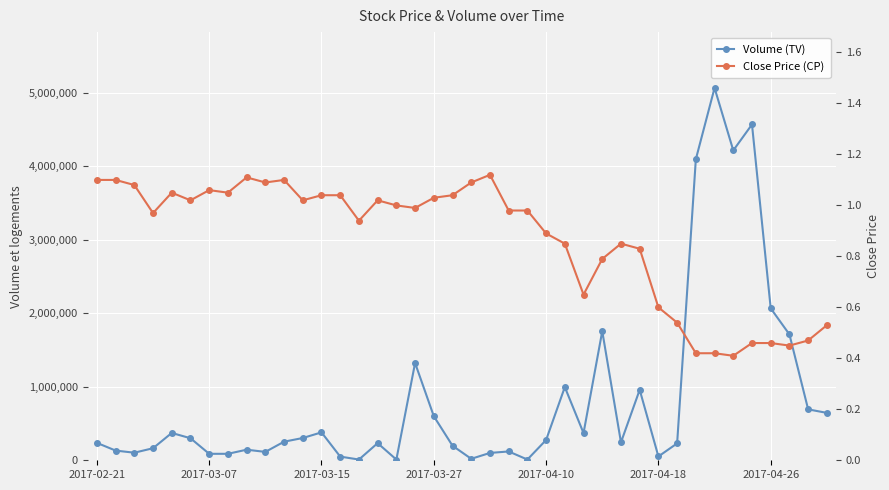

What are all the series names shown in the legend?

Volume (TV), Close Price (CP)